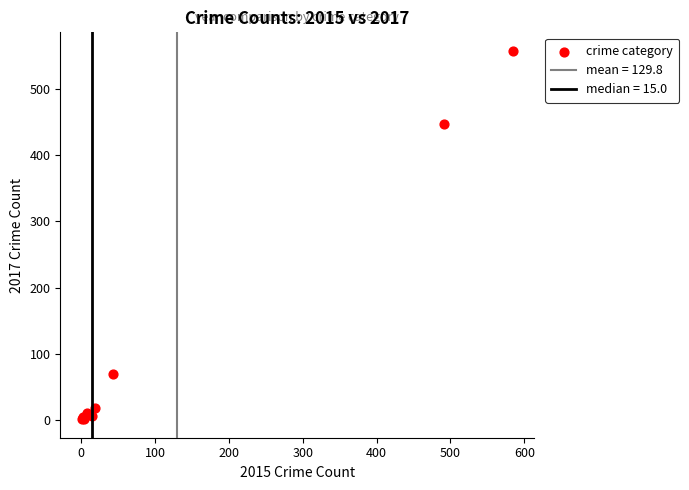

What Y value in the scatter plot is closest to 279?

447